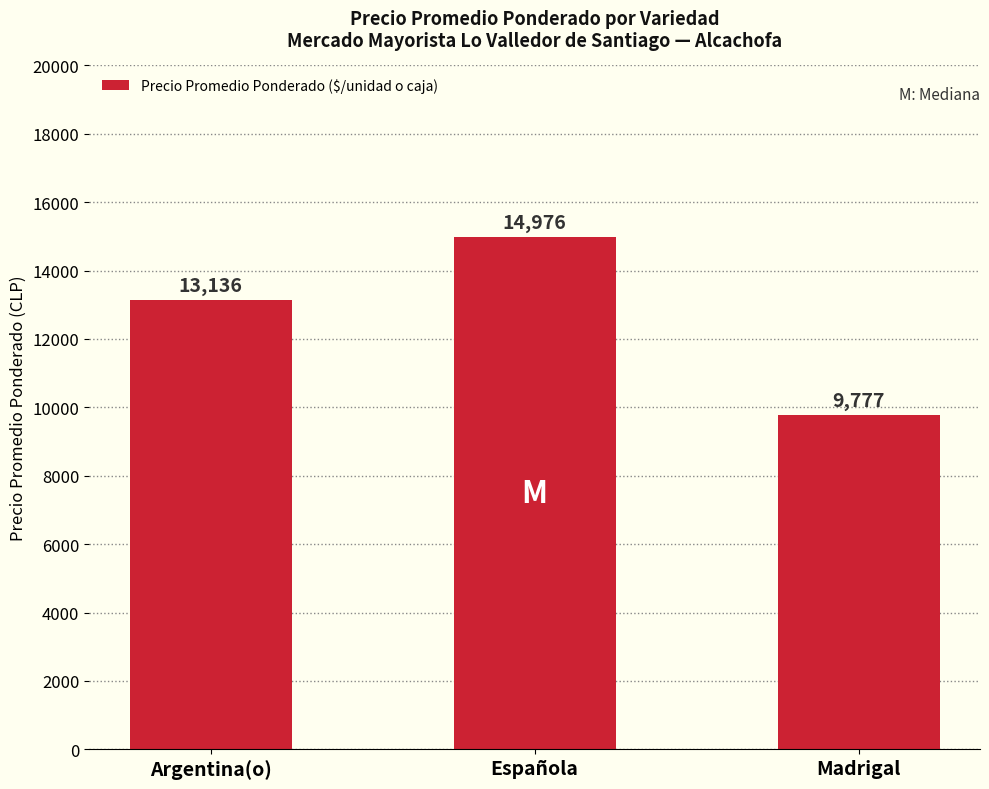

The value at Argentina(o) is 13136. True or false?

True